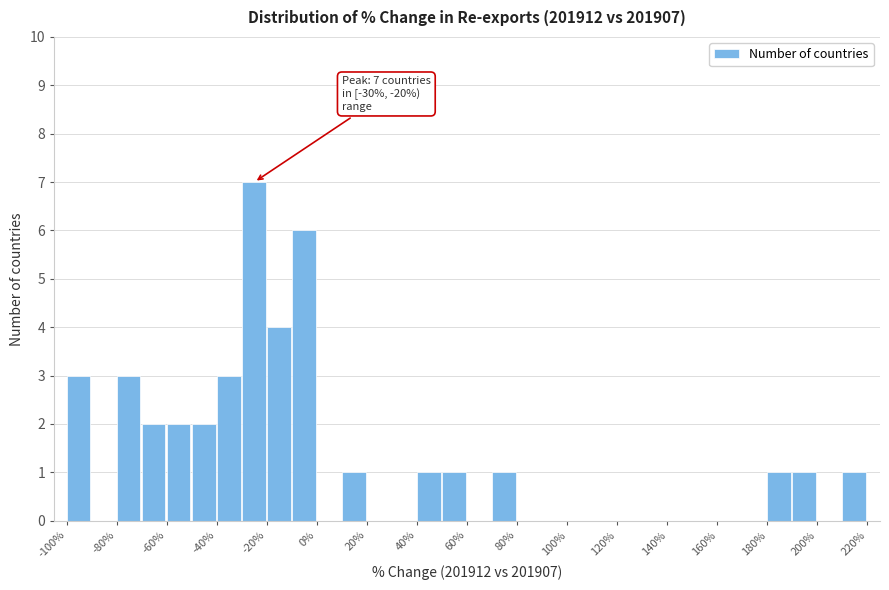

Which range on the x-axis has the tallest bar?

-30 to -20